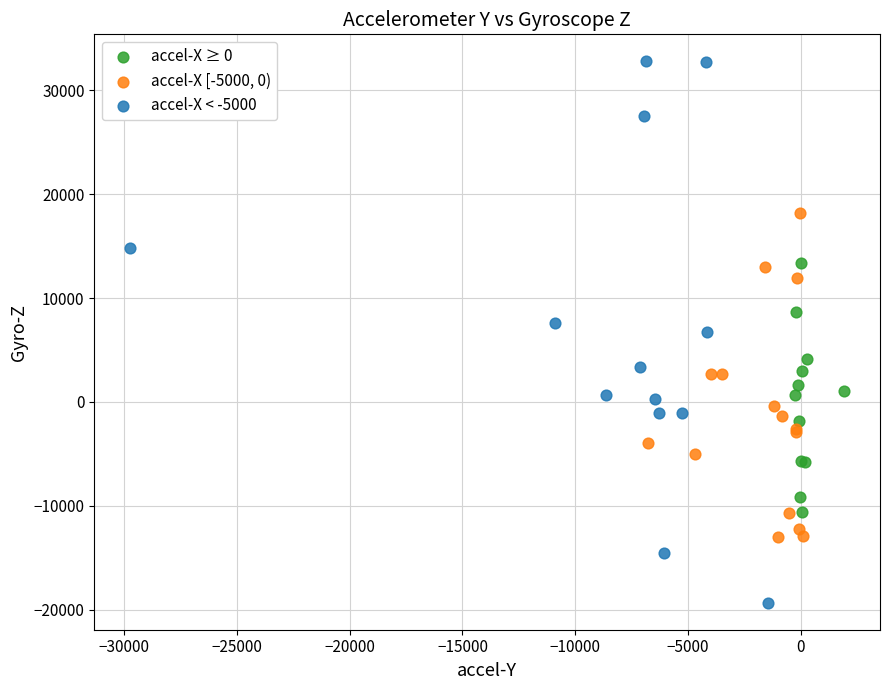

Which series contains the highest Y value?

accel-X < -5000